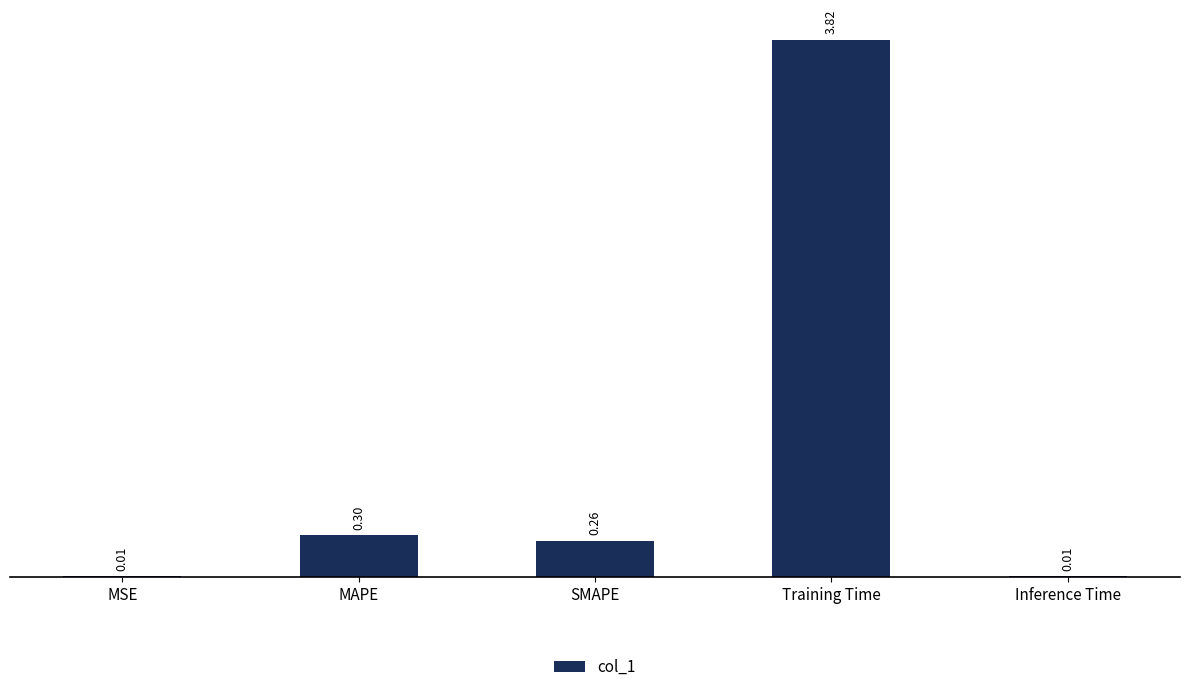

What is the sum of the values at Training Time and MAPE?

4.1